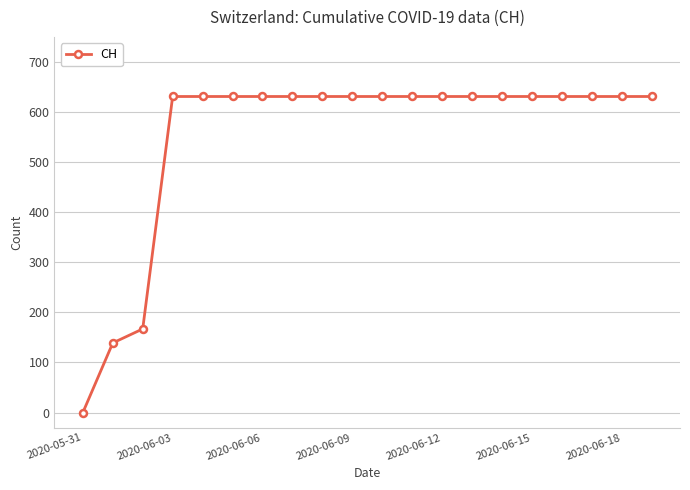

What is the difference between the maximum and minimum values?

631